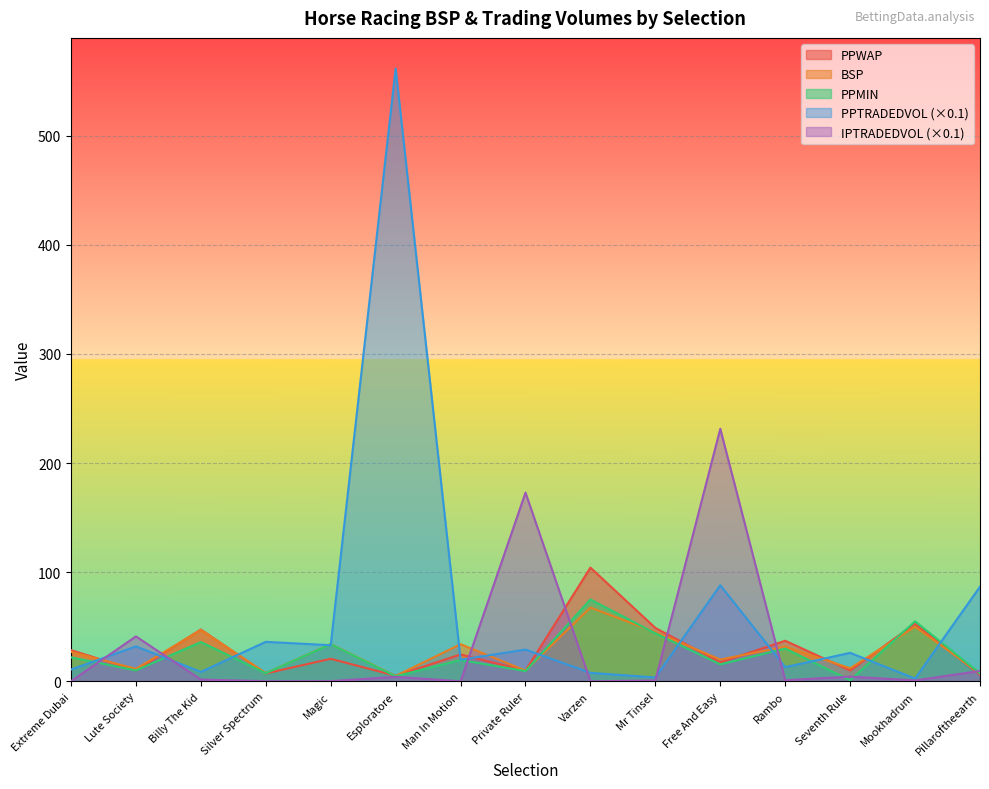

What is the greatest value displayed?

561.6